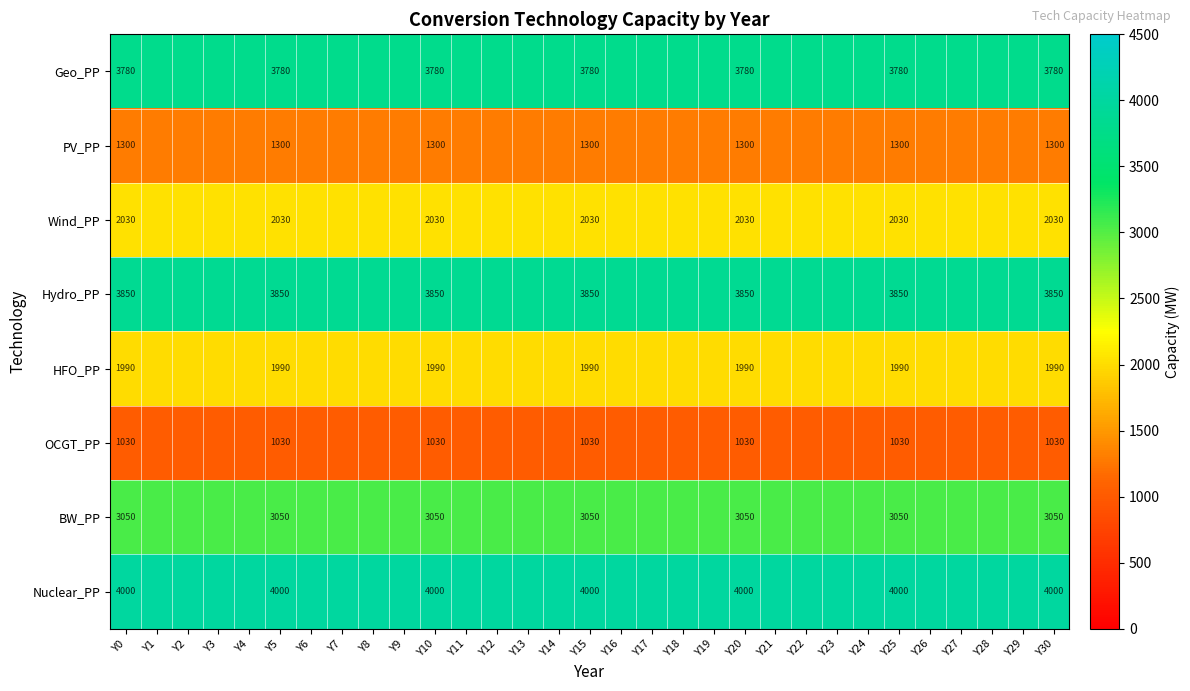

What is the total value across all series at Y0?

21030